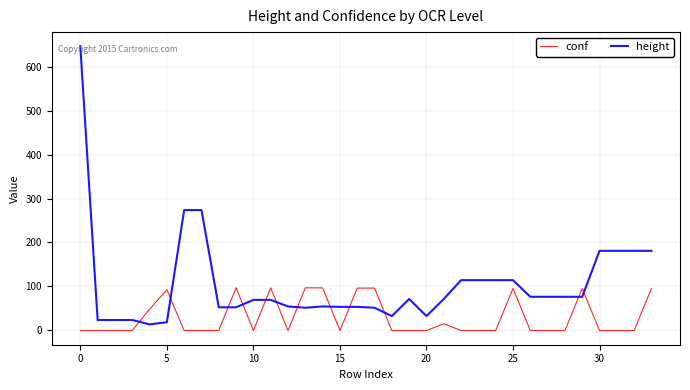

How many lines are shown in the chart?

2